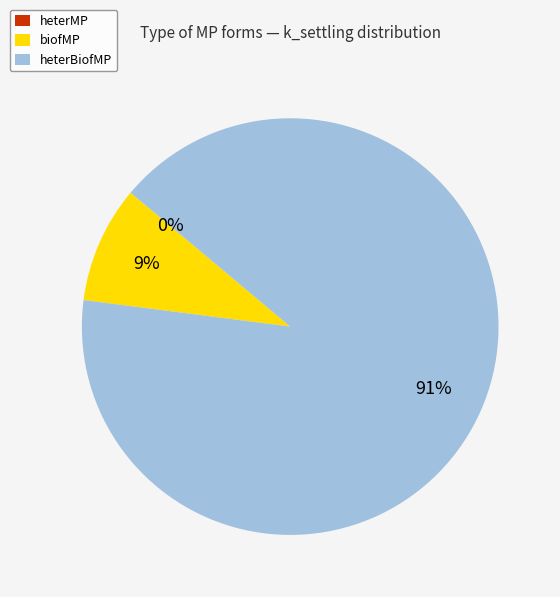

To the nearest percent, what portion does heterBiofMP represent?

91%